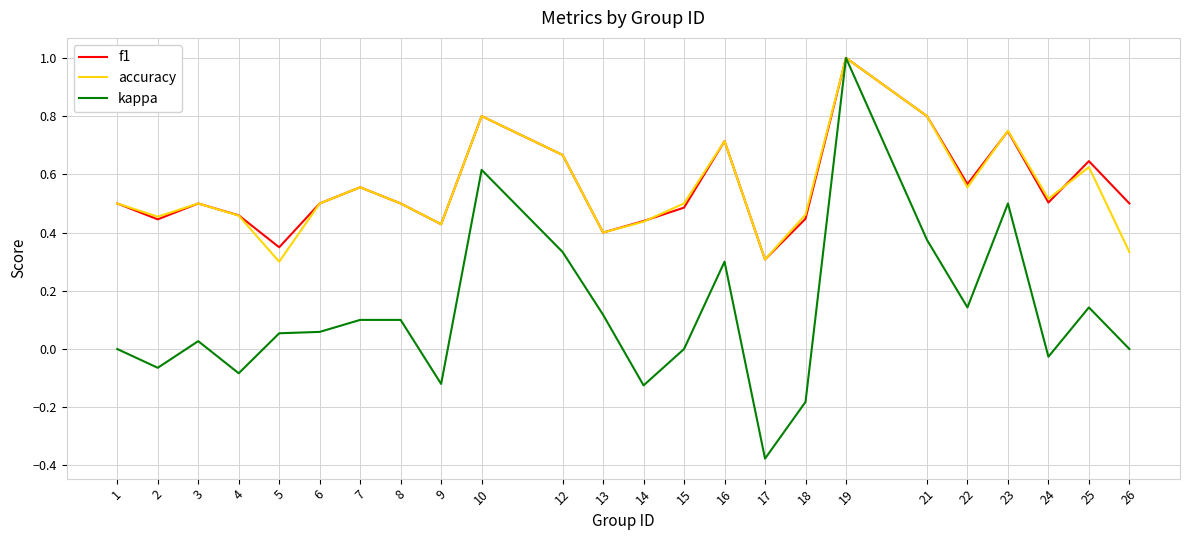

In f1, how many points are higher than both neighbors (excluding endpoints)?

7